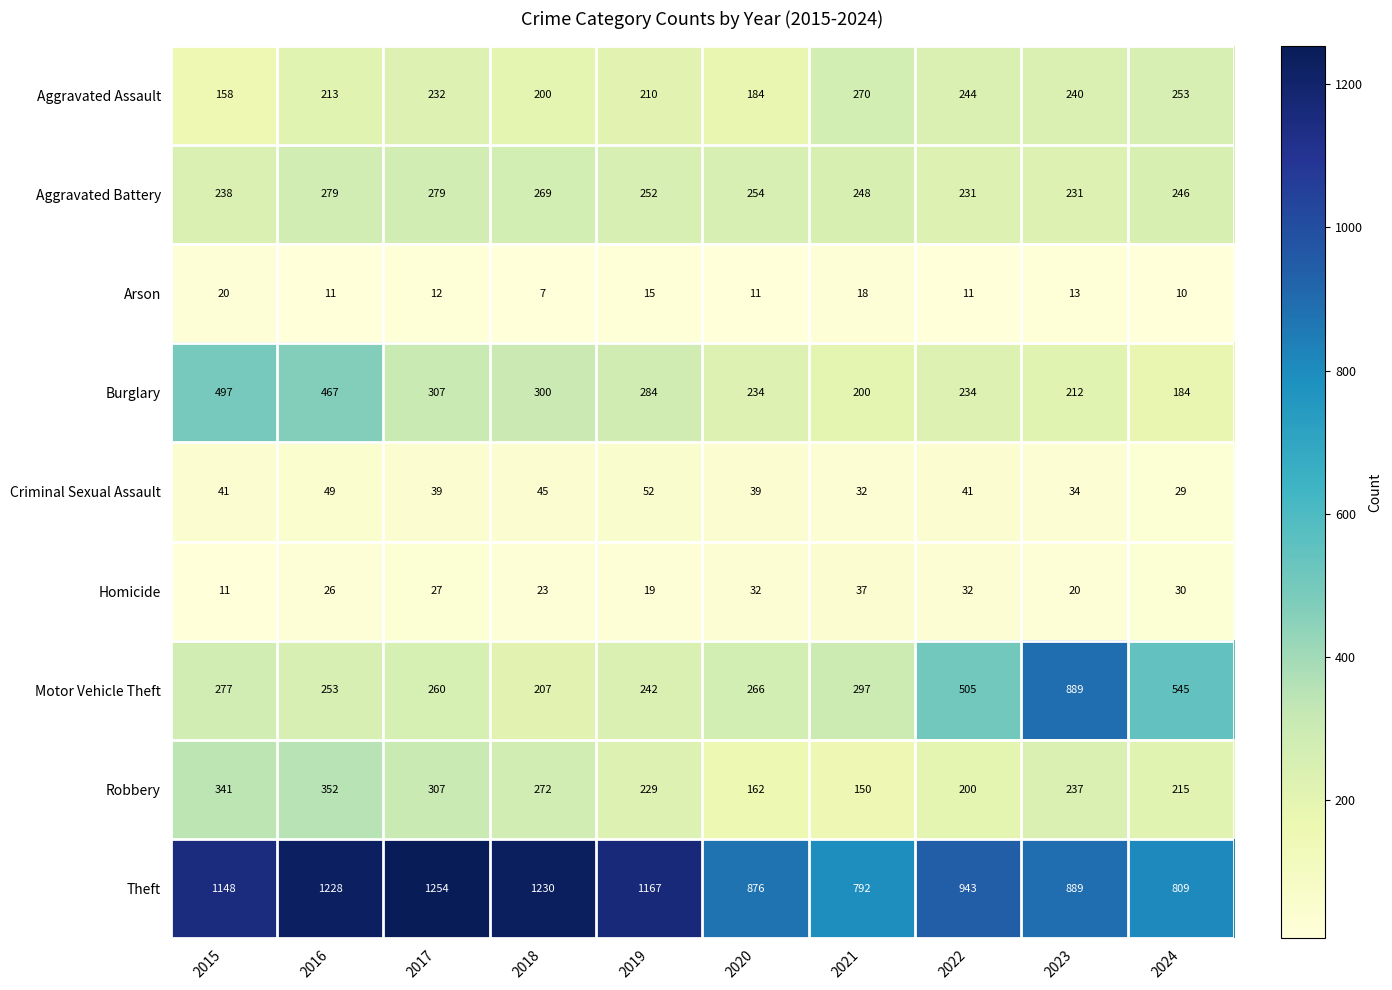

Is the value of Aggravated Battery at 2023 greater than the value of Burglary at 2020?

No